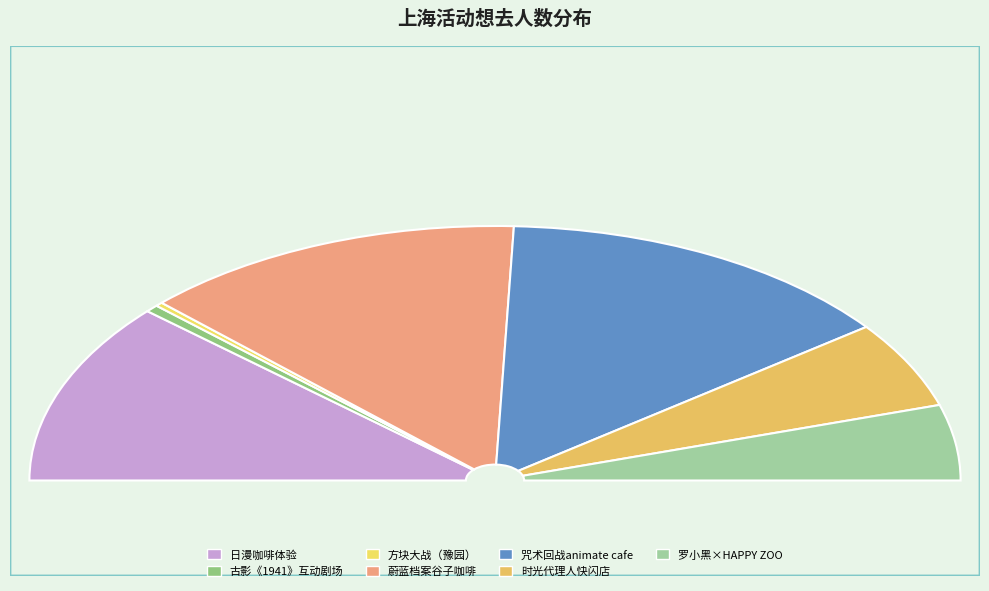

What is the change in value from 上海·日漫咖啡体验 to 上海·方块大战（豫园店）?

-1688